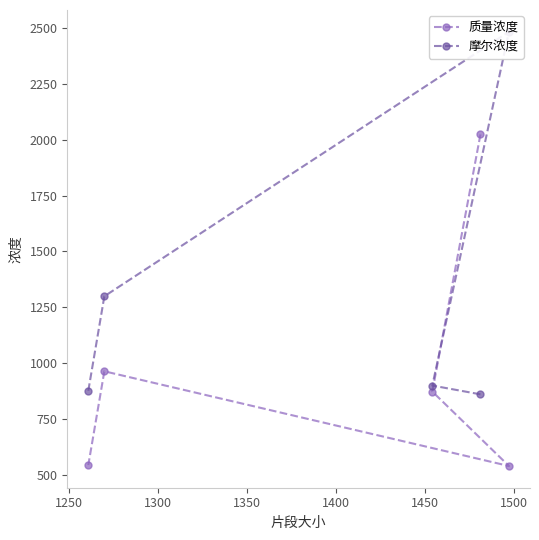

Reading right to left, transcribe all the data shown in this chart.

质量浓度: 543.2	963.2	538.9	872.3	2024.2
摩尔浓度: 876.1	1299.2	2484.4	899.3	860.0